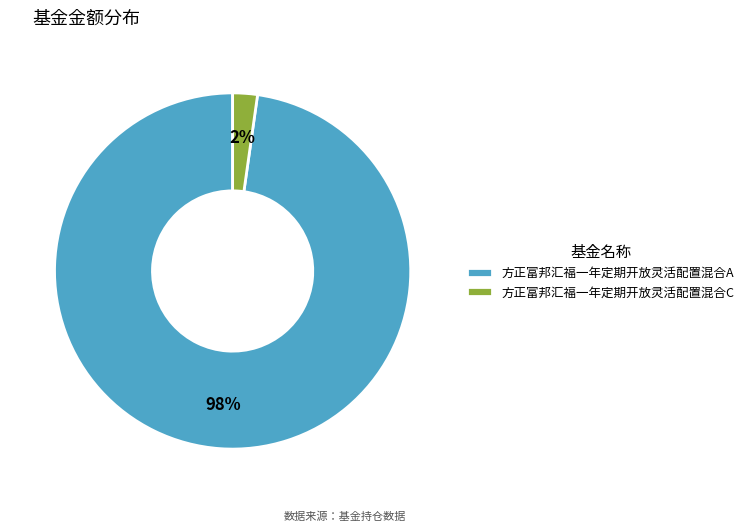

The 方正富邦汇福一年定期开放灵活配置混合C slice represents 13% of the pie. True or false?

False